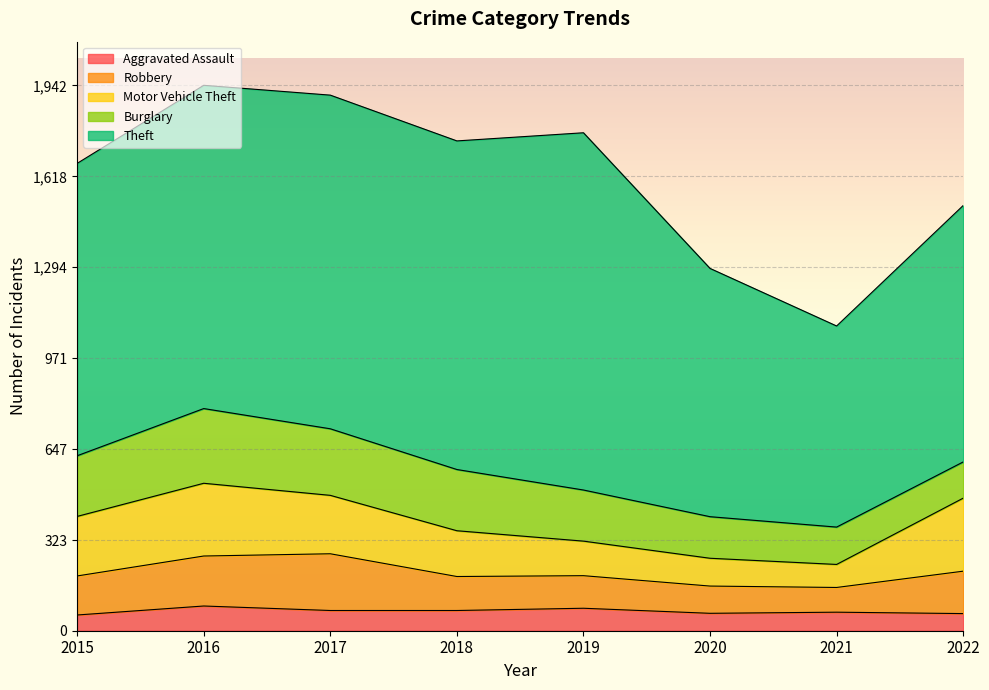

Reading left to right, what are all the values shown in this chart?

Aggravated Assault: 56	88	72	72	80	62	66	61
Burglary: 216	266	237	218	182	148	133	129
Motor Vehicle Theft: 212	259	208	163	123	99	82	260
Robbery: 139	178	202	121	116	97	88	151
Theft: 1041	1151	1188	1170	1272	884	716	913